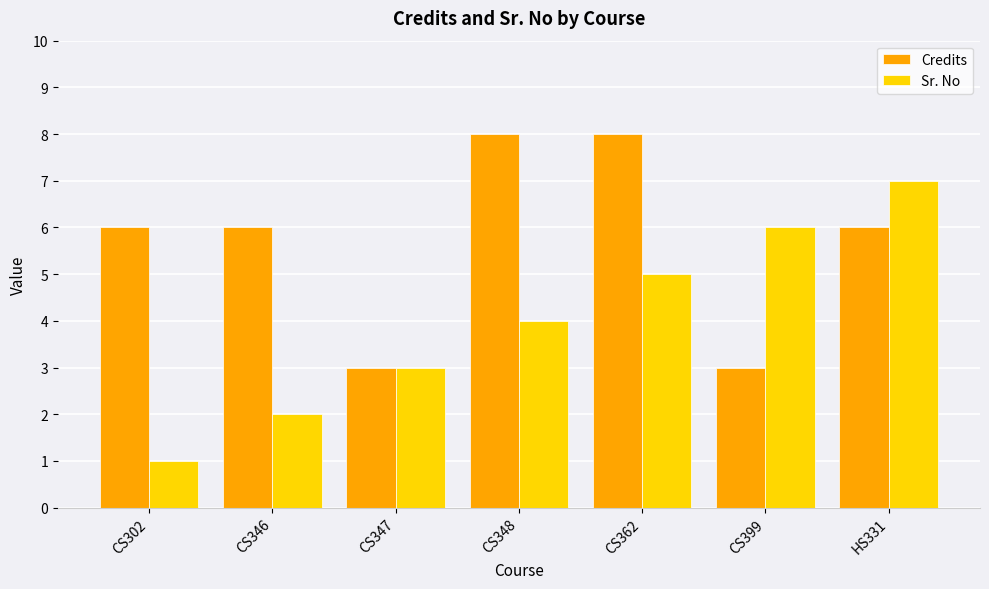

What is the difference between the highest and lowest values at CS399?

3